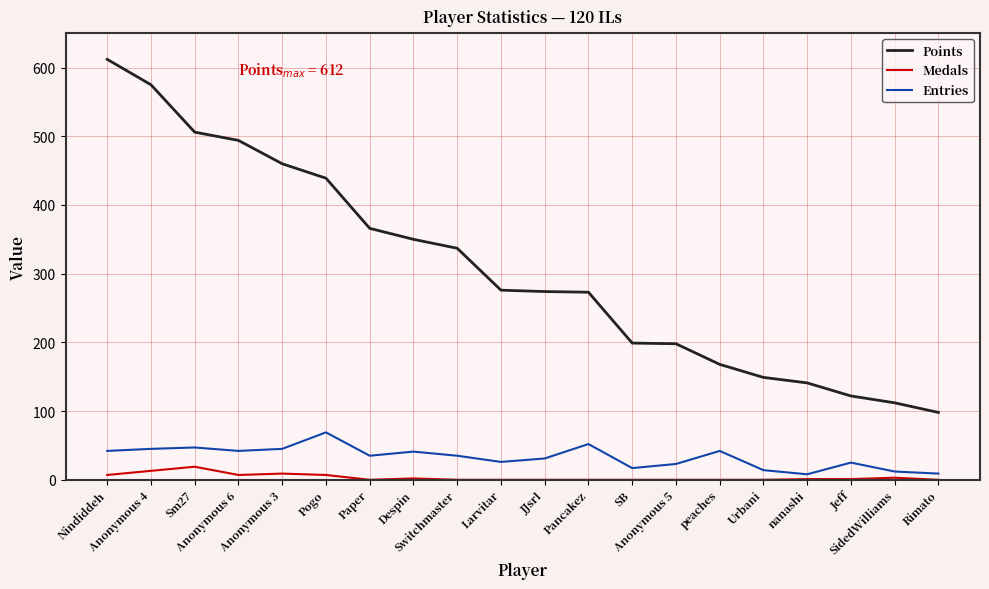

Which series has the largest total across all categories?

Points